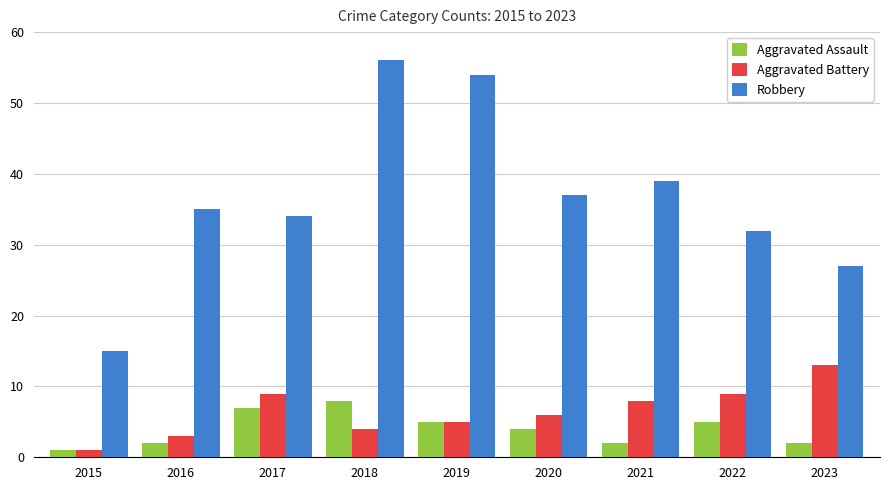

How many data points does each series have?

9